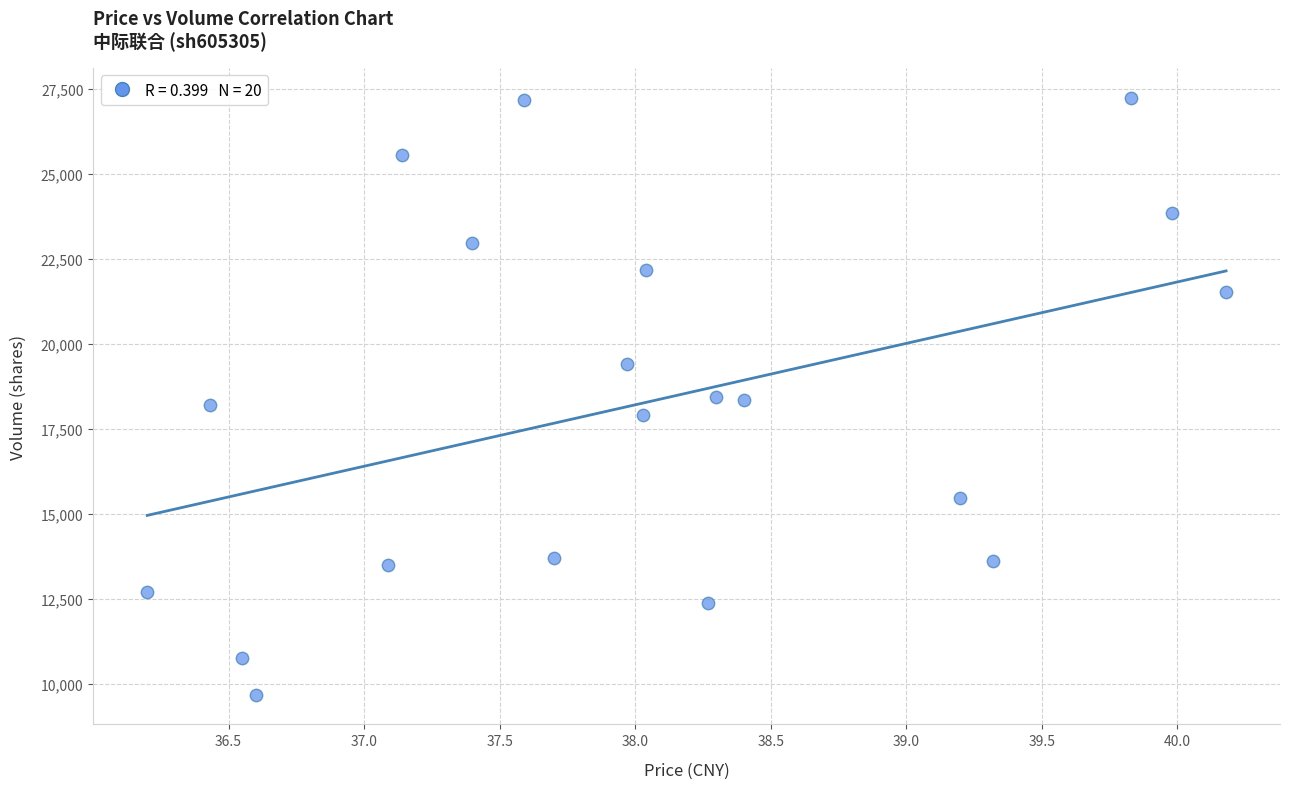

What is the range of Y values (max minus min)?

17555